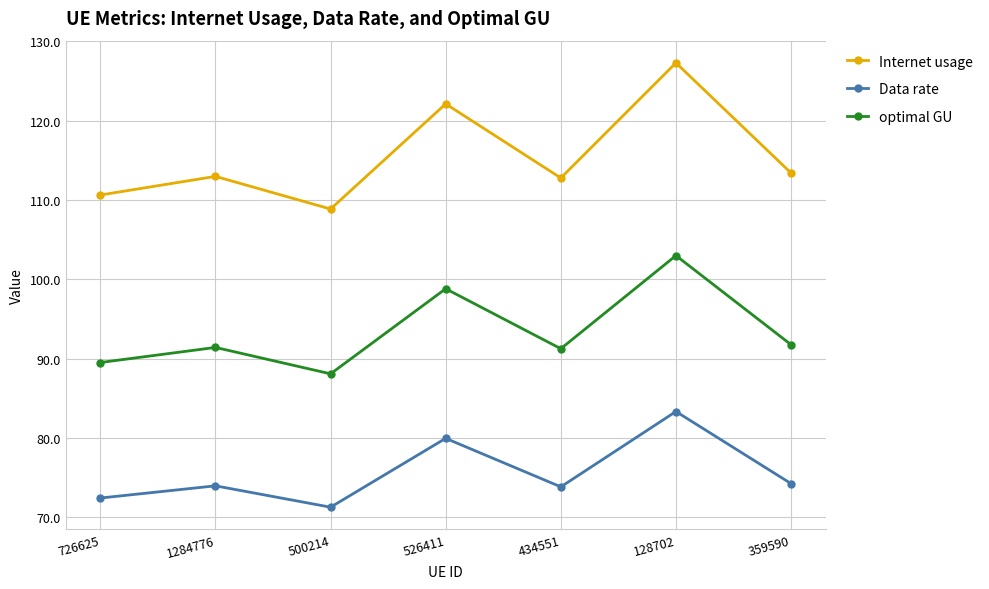

At which label does optimal GU first exceed 91?

1284776